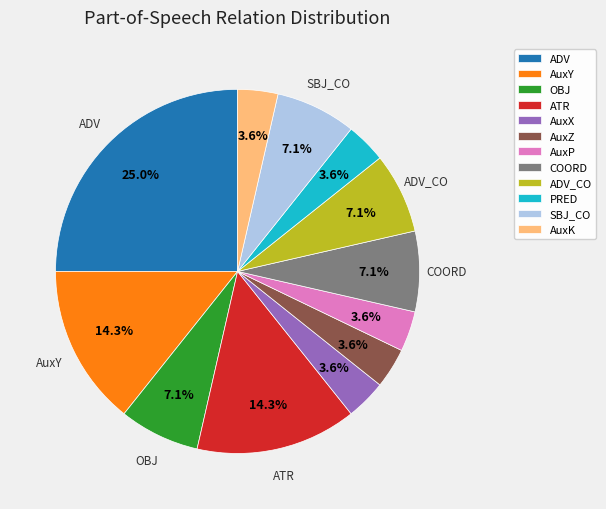

Combined, do ADV_CO and AuxK account for over 50%?

No